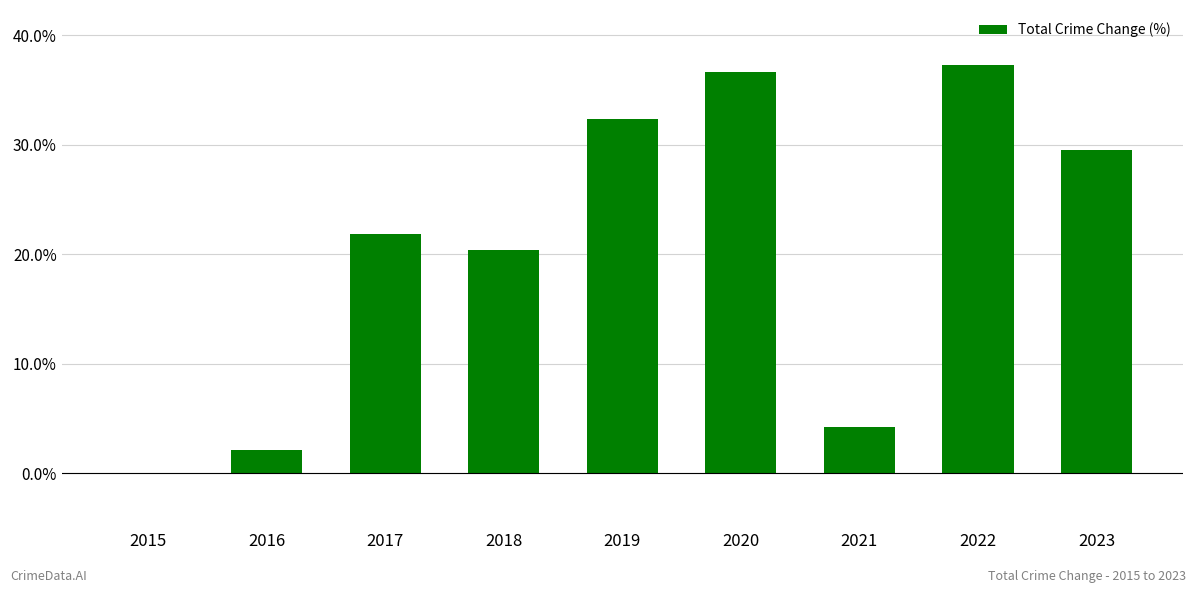

Count the number of categories in the chart.

9